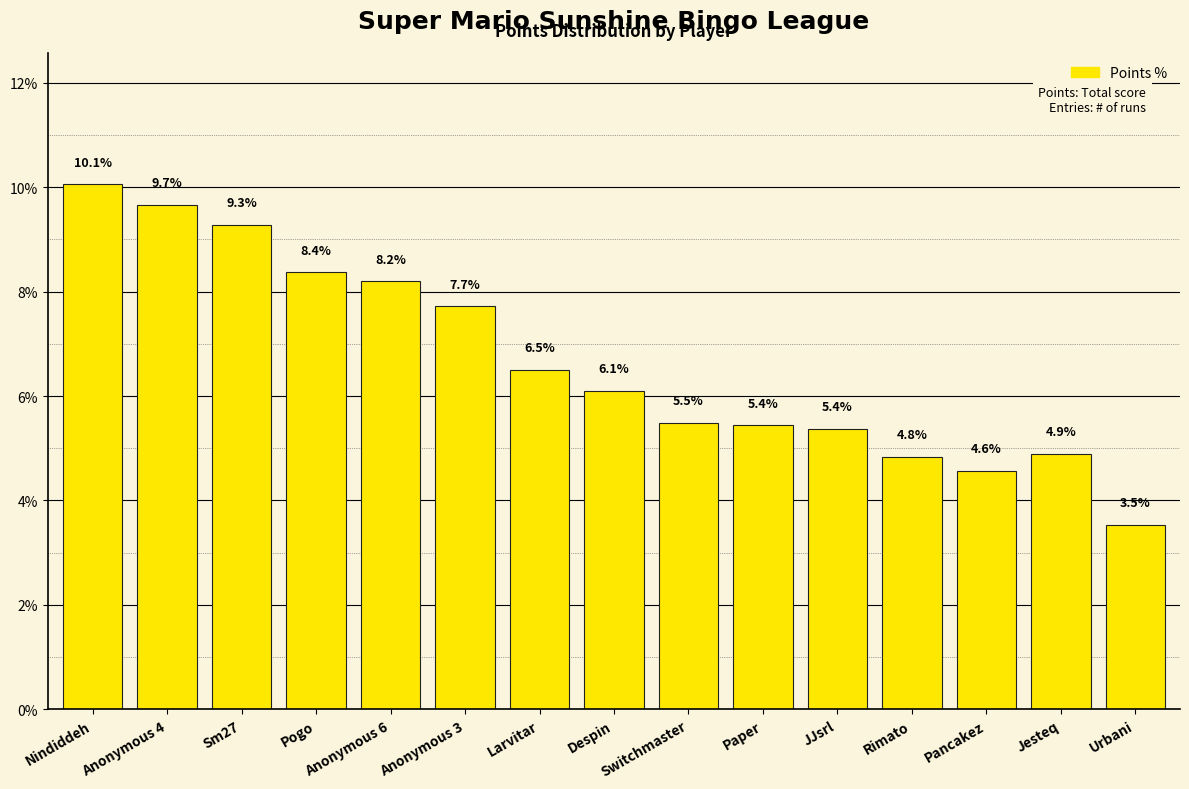

Between Despin and Pogo, which is larger?

Pogo